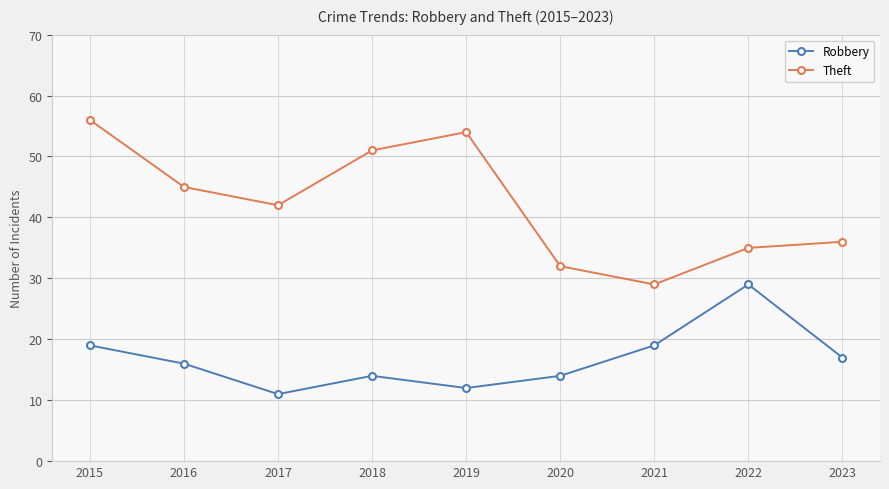

Which series has the widest spread of values?

Theft